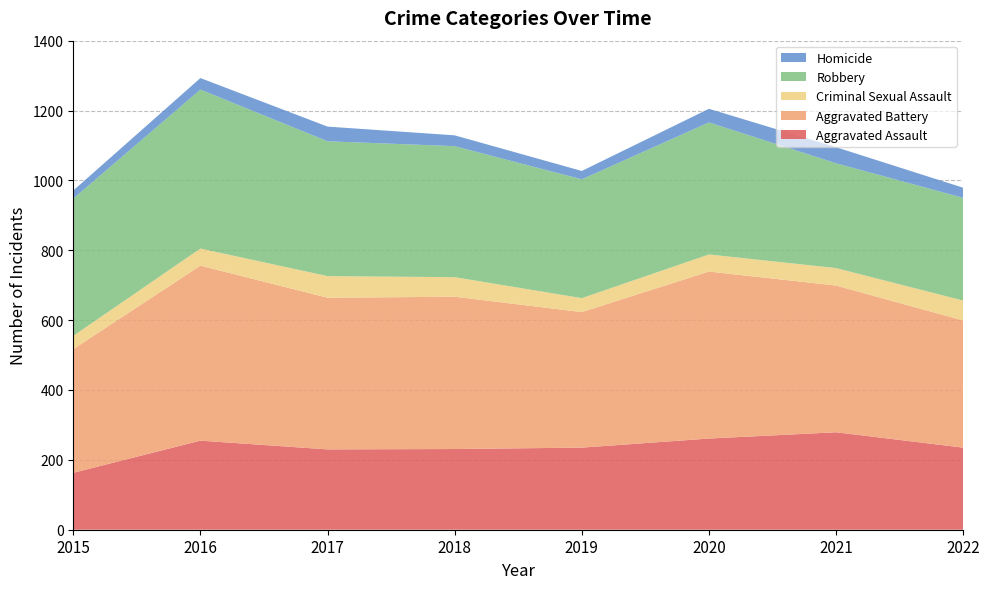

Reading left to right, transcribe all the data shown in this chart.

Aggravated Assault: 2015=163	2016=255	2017=230	2018=231	2019=235	2020=261	2021=279	2022=235
Aggravated Battery: 2015=354	2016=501	2017=434	2018=436	2019=388	2020=478	2021=420	2022=364
Criminal Sexual Assault: 2015=38	2016=49	2017=62	2018=56	2019=40	2020=49	2021=50	2022=57
Robbery: 2015=393	2016=455	2017=386	2018=375	2019=340	2020=378	2021=300	2022=294
Homicide: 2015=23	2016=33	2017=42	2018=31	2019=24	2020=39	2021=46	2022=29